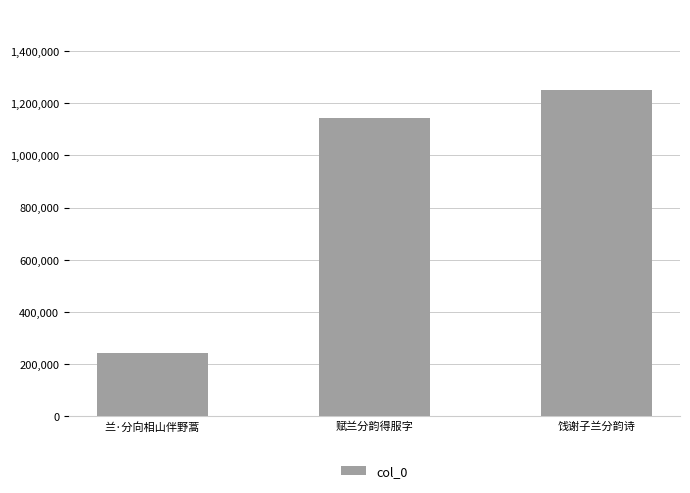

How many bars are there in total?

3